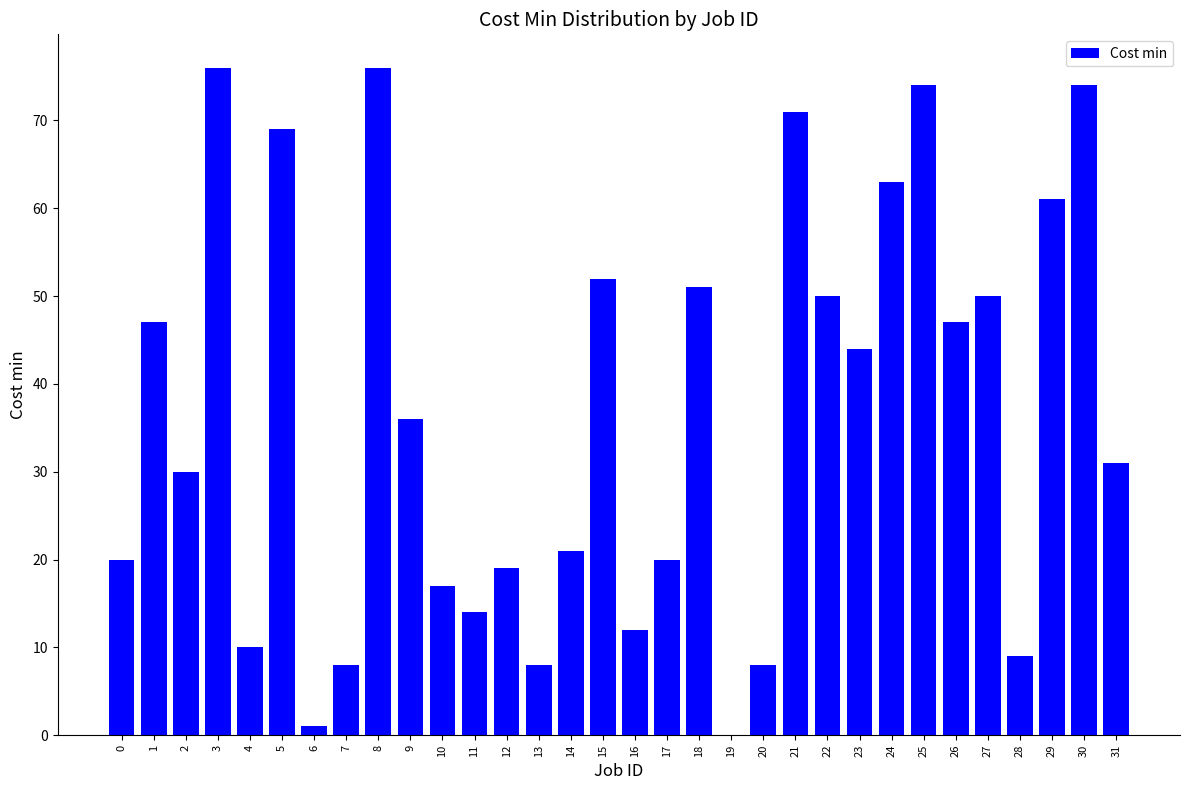

What is the average value?

37